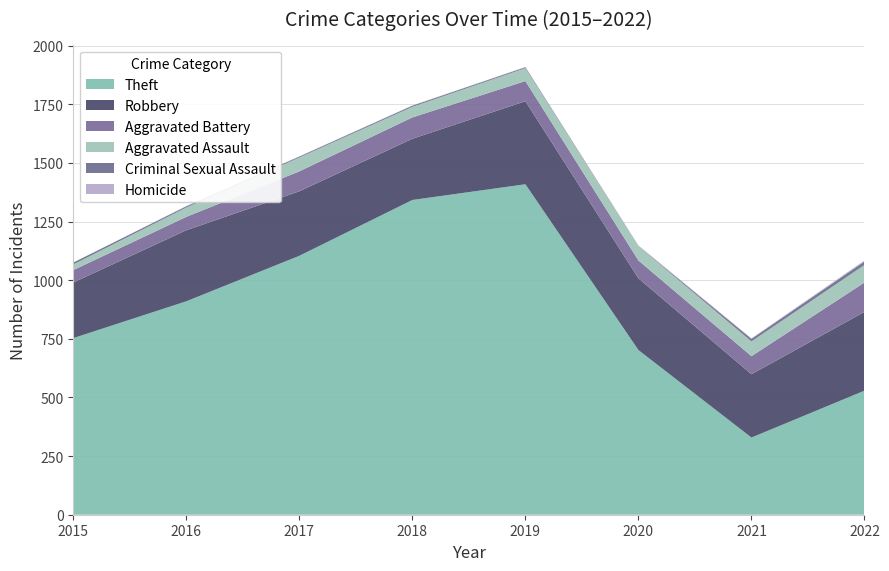

Reading left to right, extract all data points from this chart.

Theft: 753	910	1104	1342	1409	702	329	529
Robbery: 237	303	275	261	354	306	270	336
Aggravated Battery: 53	57	85	91	86	76	77	125
Aggravated Assault: 24	40	59	45	55	61	63	75
Criminal Sexual Assault: 8	5	4	5	4	1	11	15
Homicide: 0	1	1	1	1	2	2	4